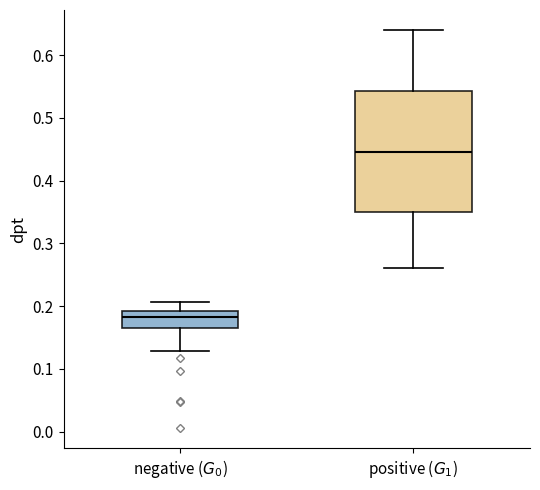

Comparing the boxes themselves (not the whiskers), which one is the tallest?

positive ($G_1$)